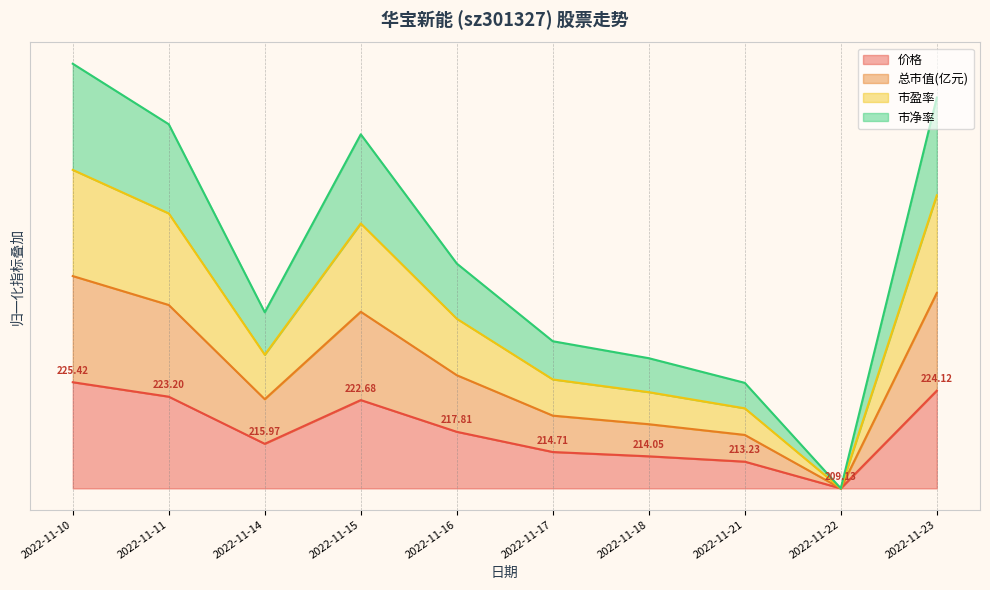

What is the value of the 总市值(亿元) point at the 7th from the left?

0.6